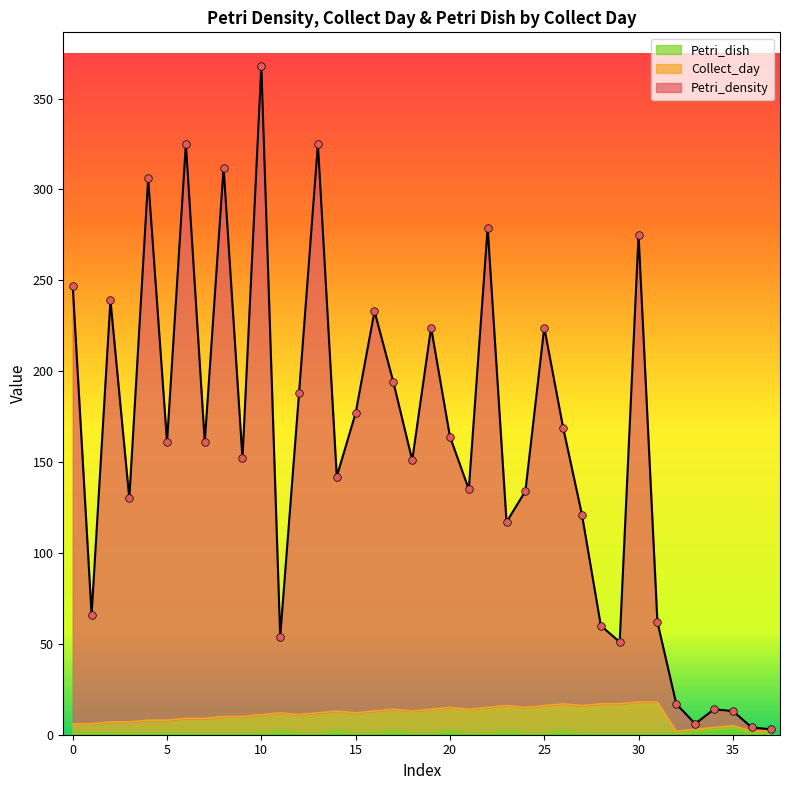

What are all the series names shown in the legend?

Petri_density, Collect_day, Petri_dish